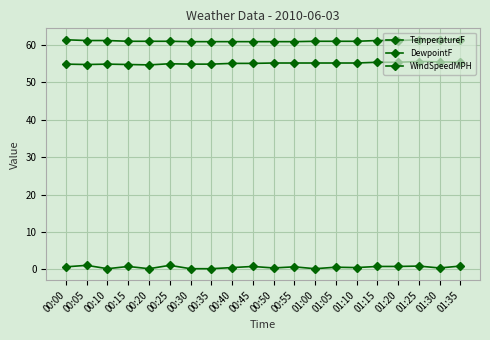

Which series has the largest total across all categories?

TemperatureF